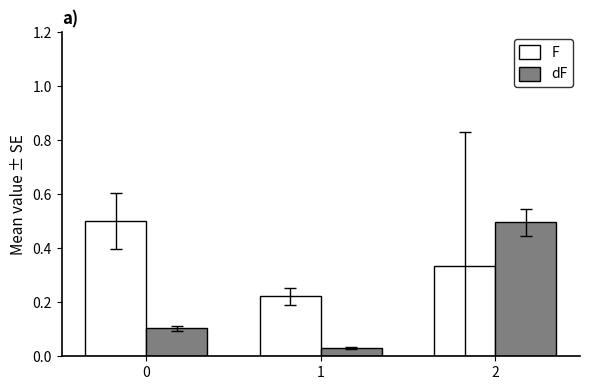

How many categories are shown in the chart?

3